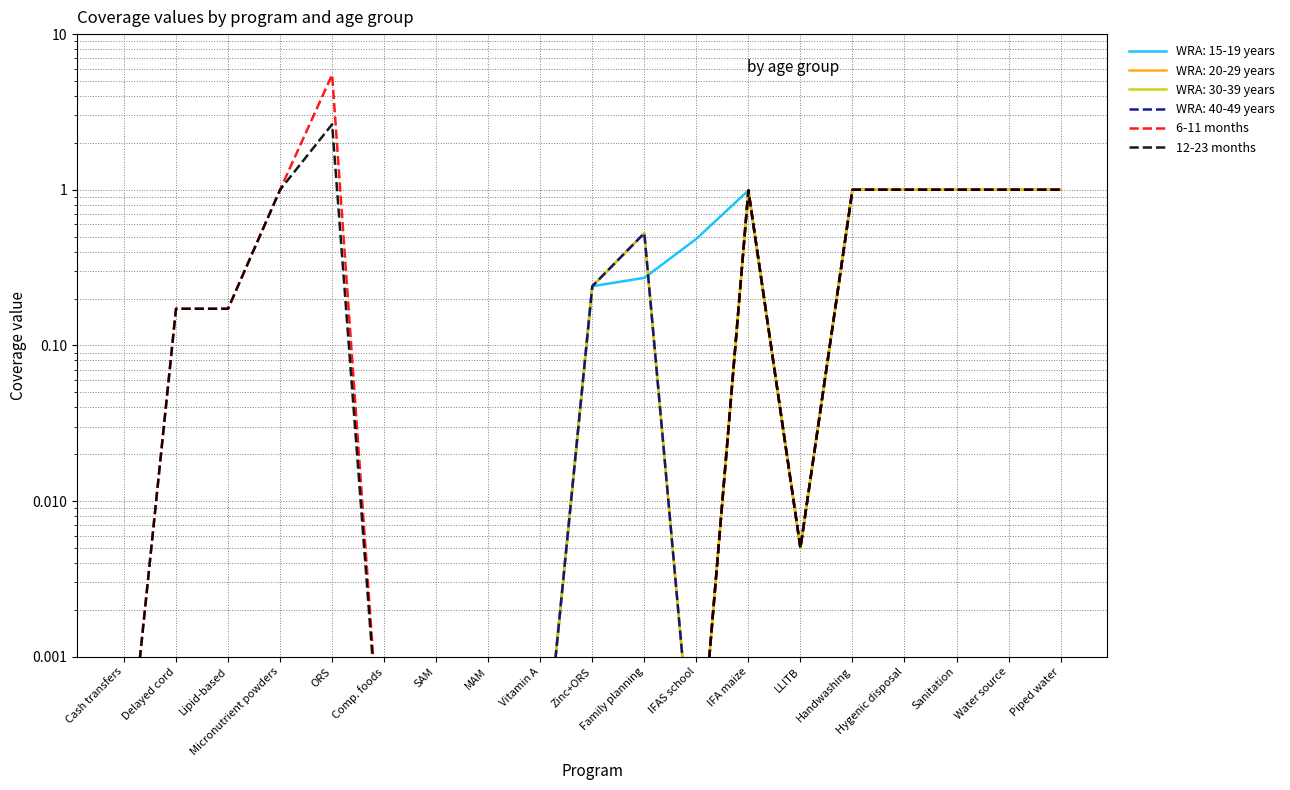

What is the value of the 12-23 months point at the 19th from the left?

1.0